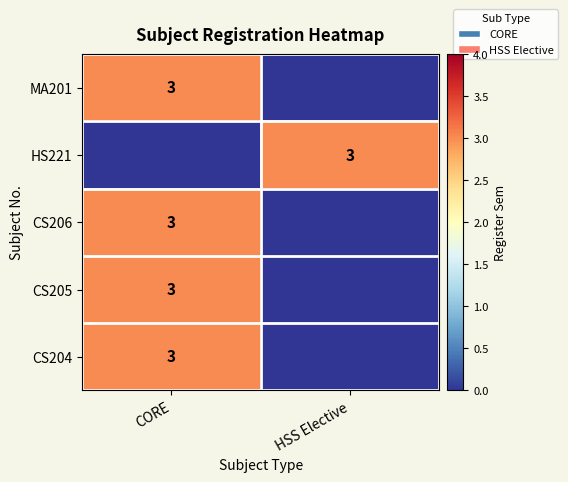

What is the total value across all series at CORE?

12